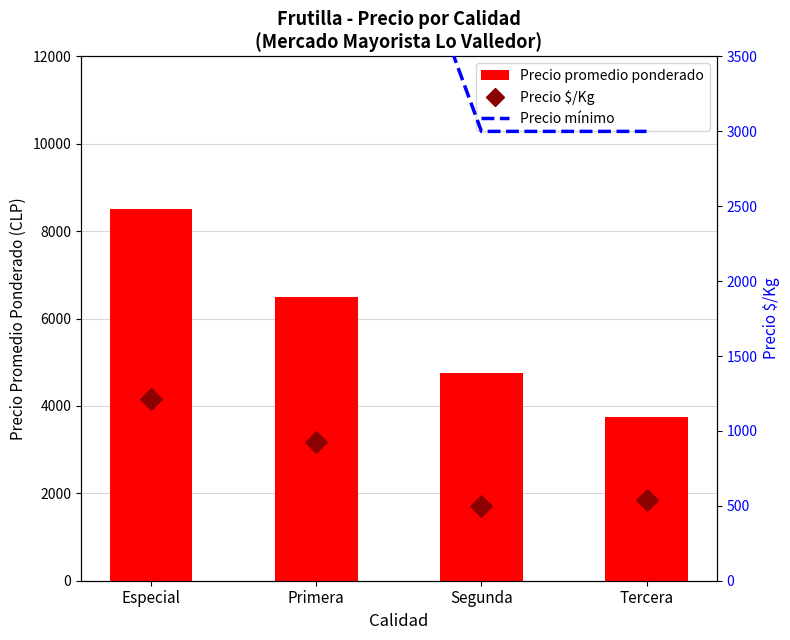

Which series contains the highest Y value?

Precio promedio ponderado